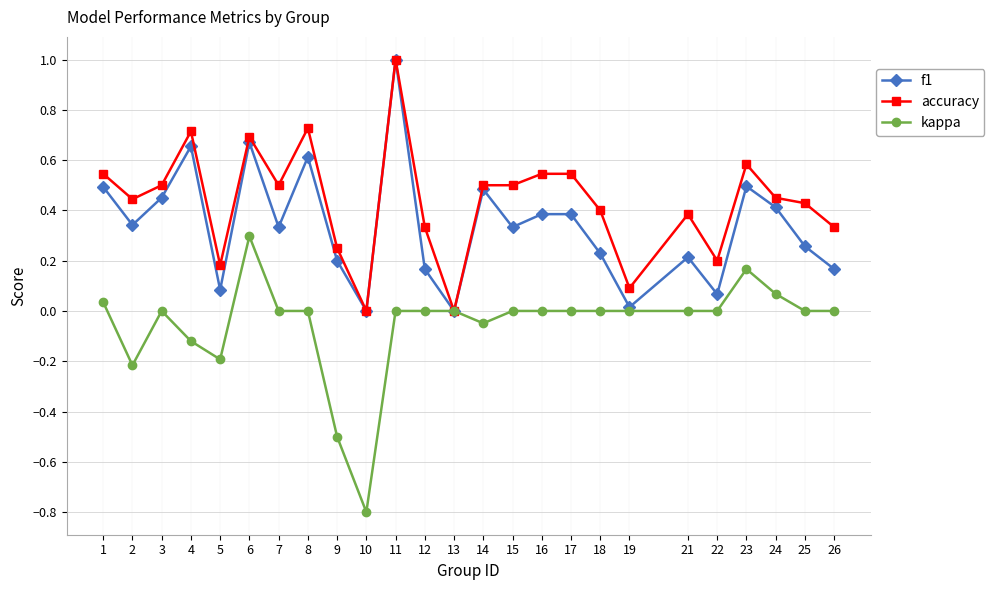

At which category does kappa reach its first local valley?

2